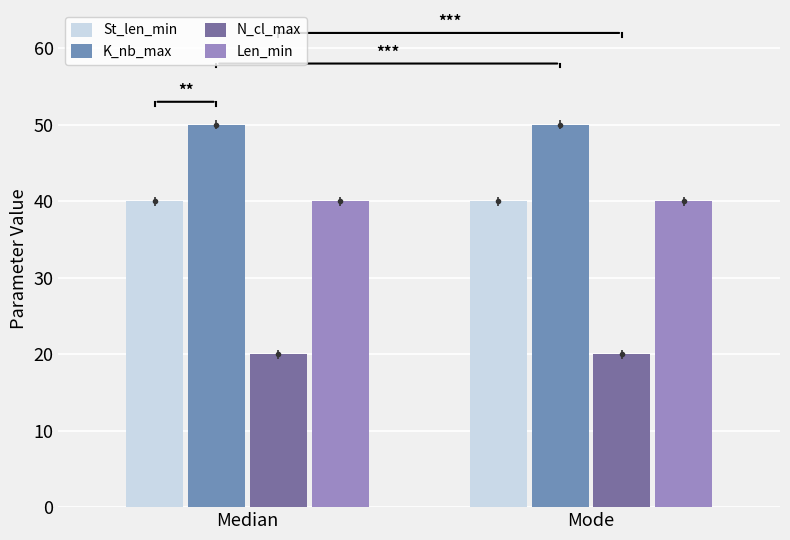

What are all the series names shown in the legend?

St_len_min, K_nb_max, N_cl_max, Len_min